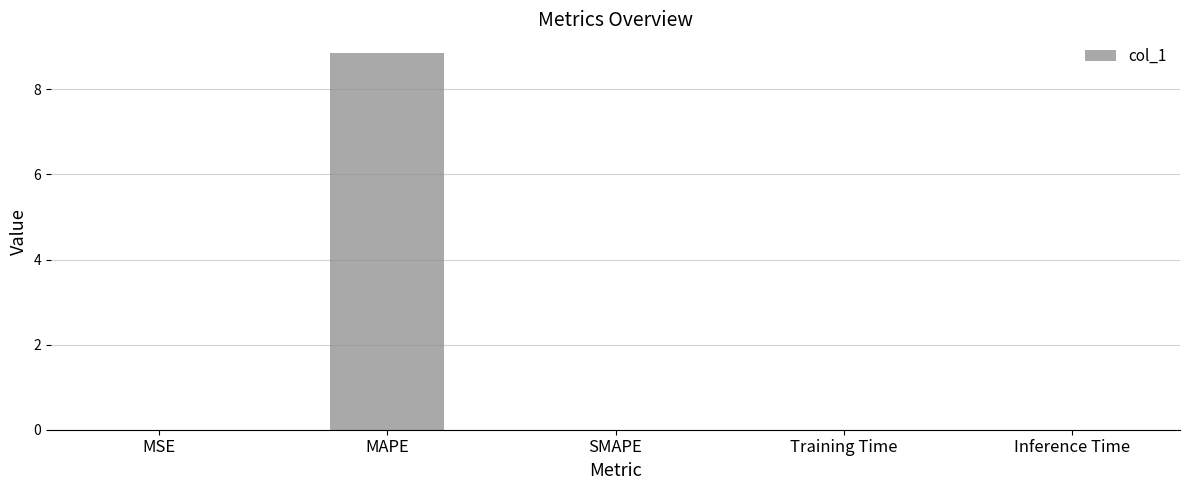

At which category does the chart reach its peak across all series?

MAPE